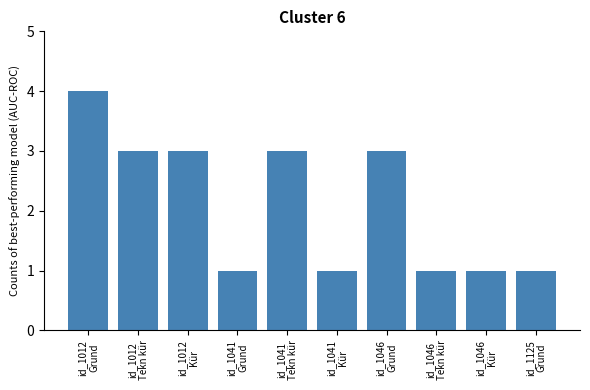

Does the chart contain stacked bars?

No